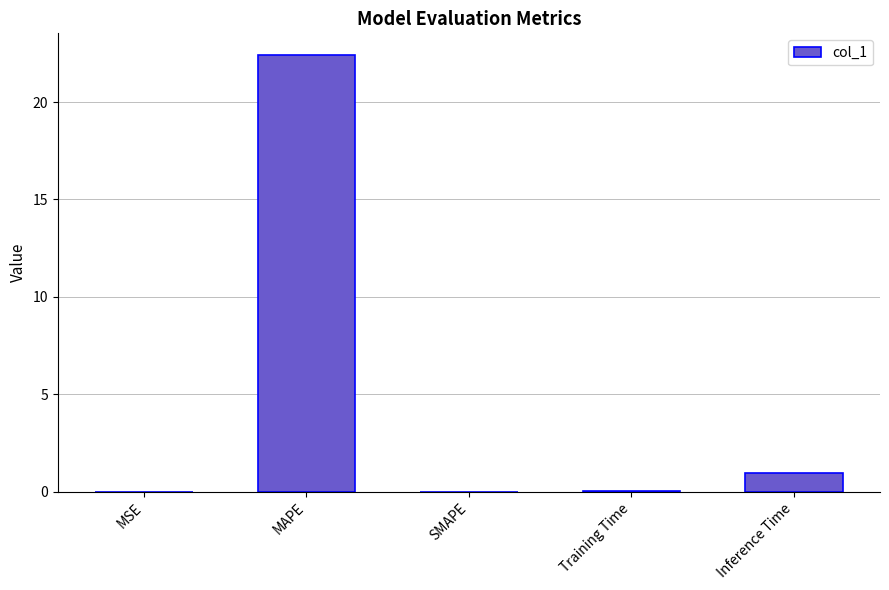

What is the sum of the values at SMAPE and Inference Time?

1.0